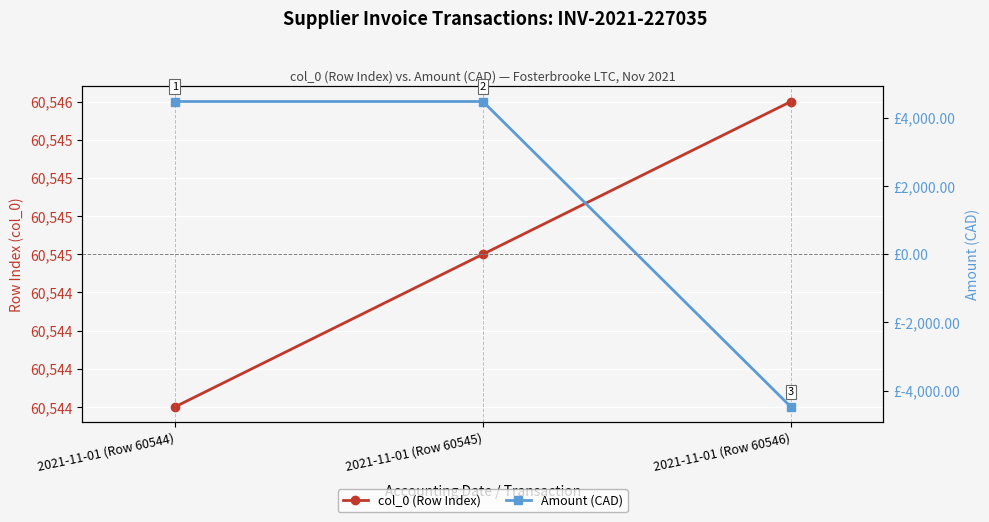

What is the maximum value for Amount (CAD)?

4482.1